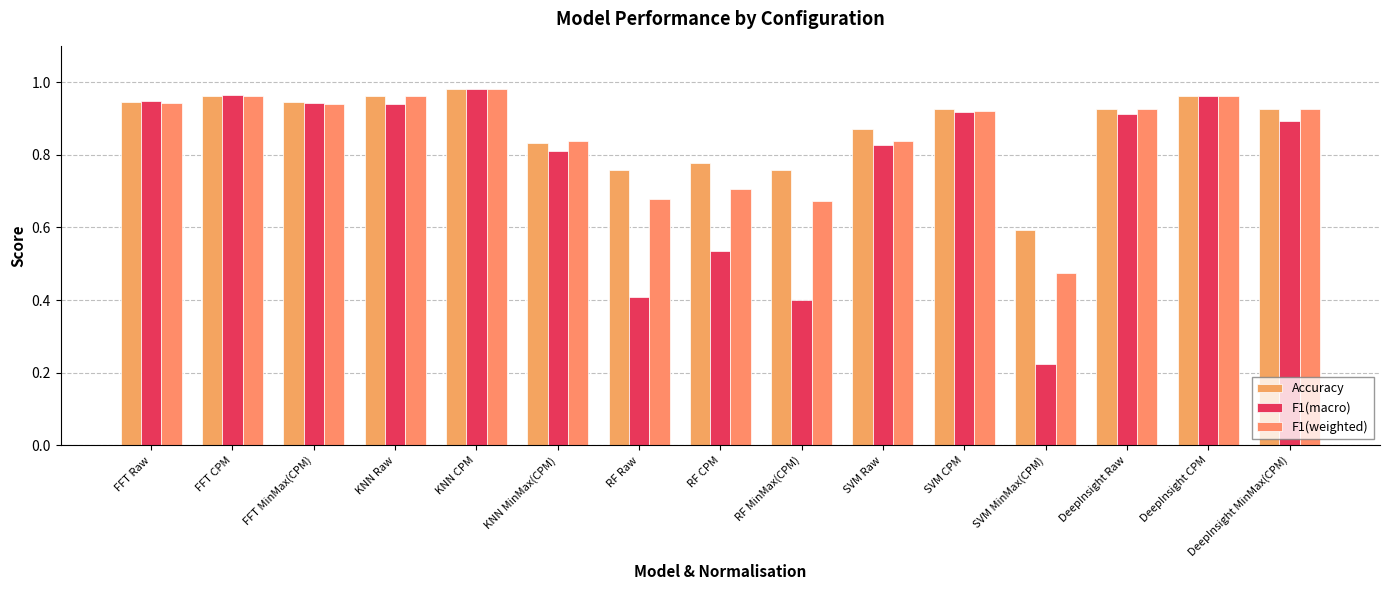

What is the greatest value displayed?

1.0